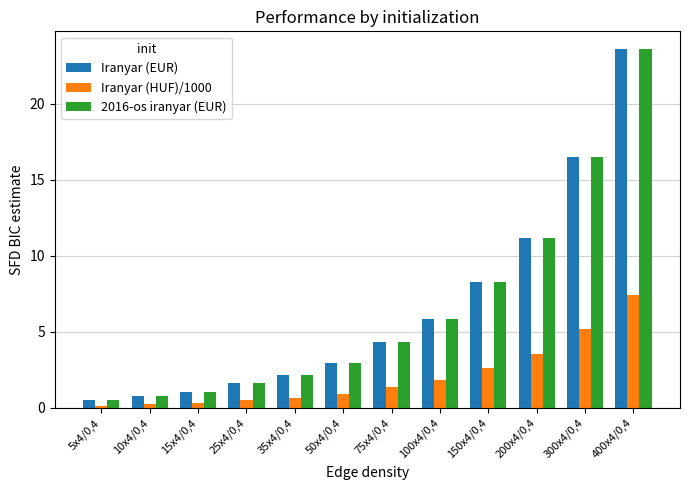

Is the value of Iranyar (HUF)/1000 at 200x4/0,4 greater than the value of 2016-os iranyar (EUR) at 50x4/0,4?

Yes